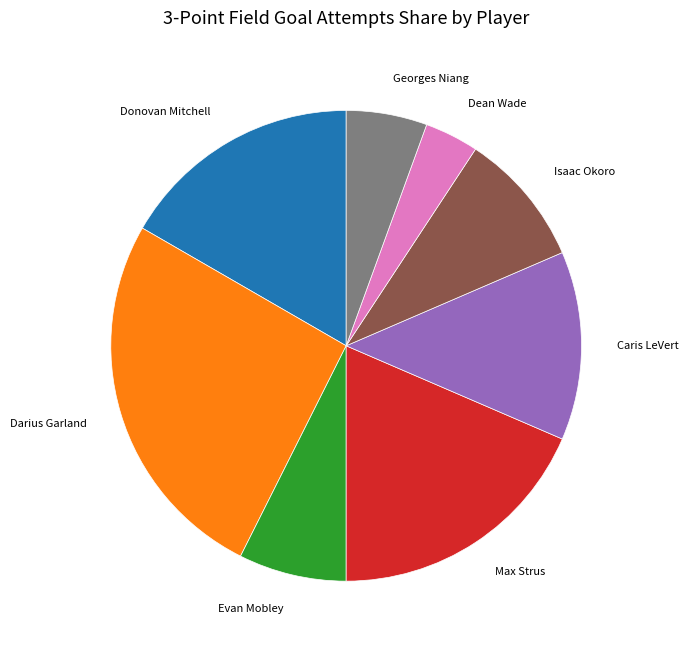

Count the number of slices in the pie.

8